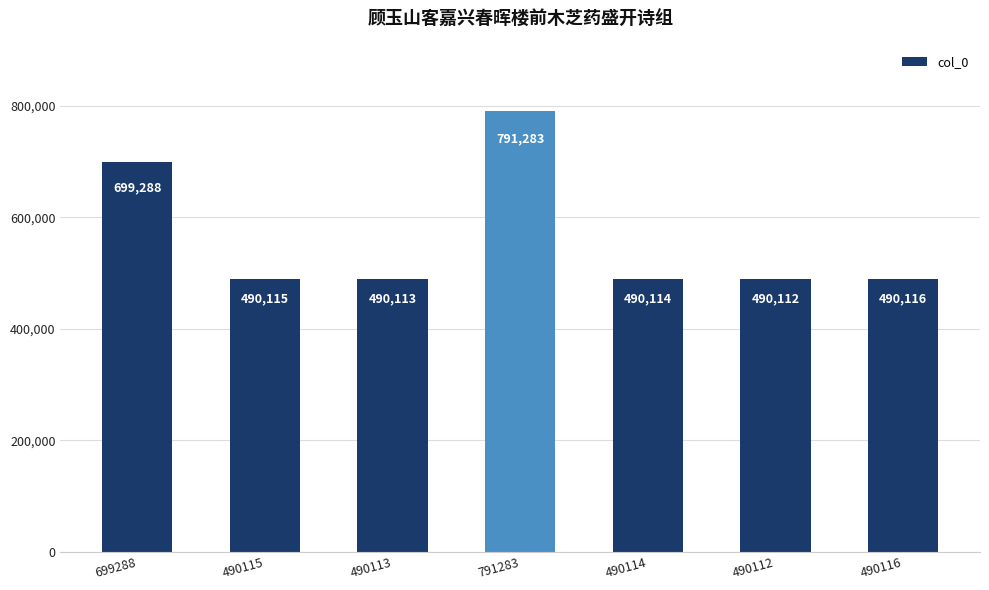

What is the sum of all values?

3941141